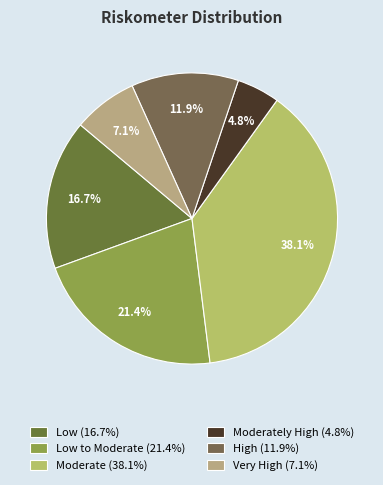

Count the number of slices in the pie.

6